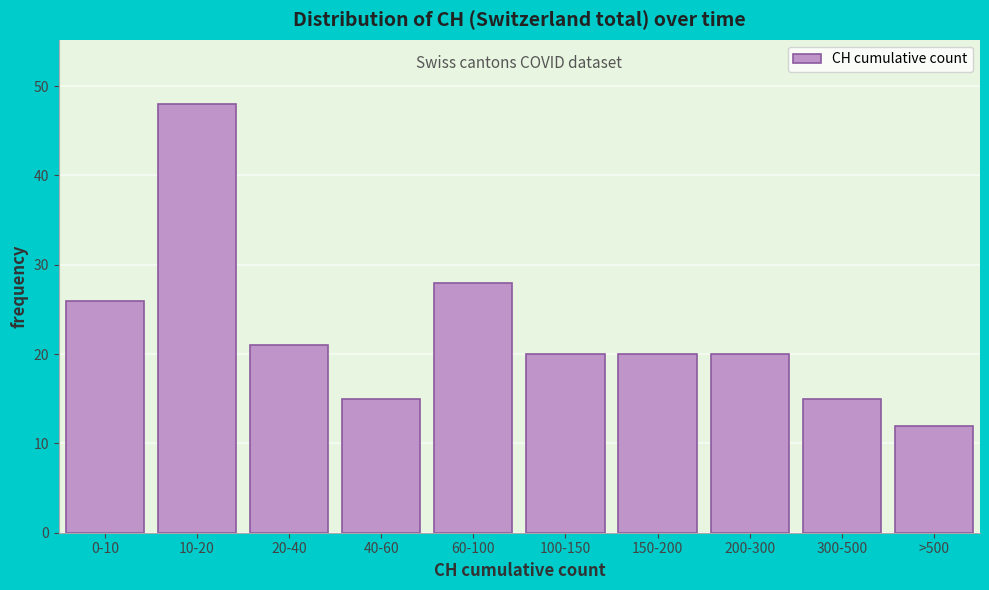

Reading right to left, what are all the values shown in this chart?

>500=12	300-500=15	200-300=20	150-200=20	100-150=20	60-100=28	40-60=15	20-40=21	10-20=48	0-10=26